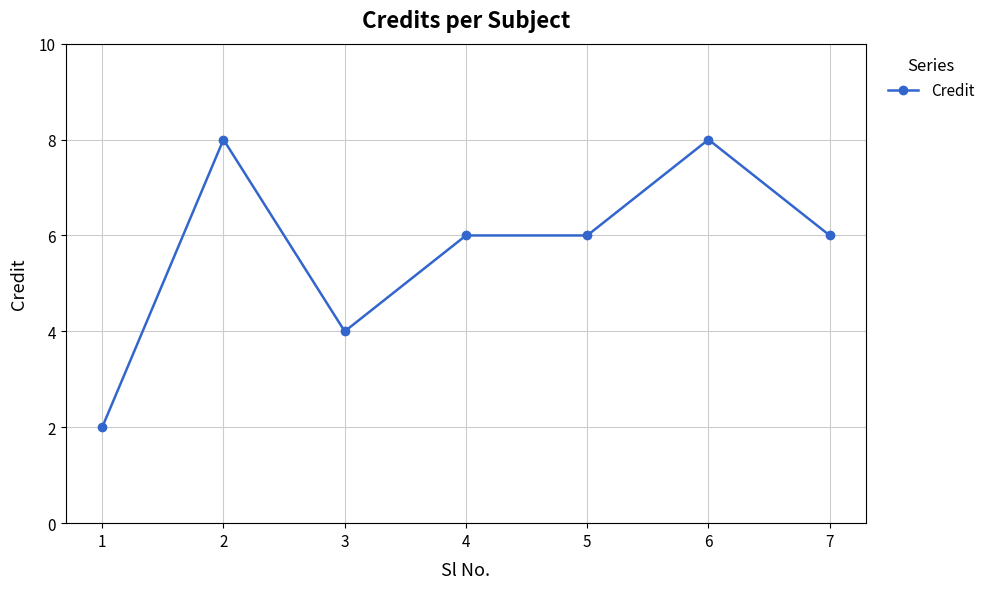

The chart shows a value of 14 at 2. True or false?

False